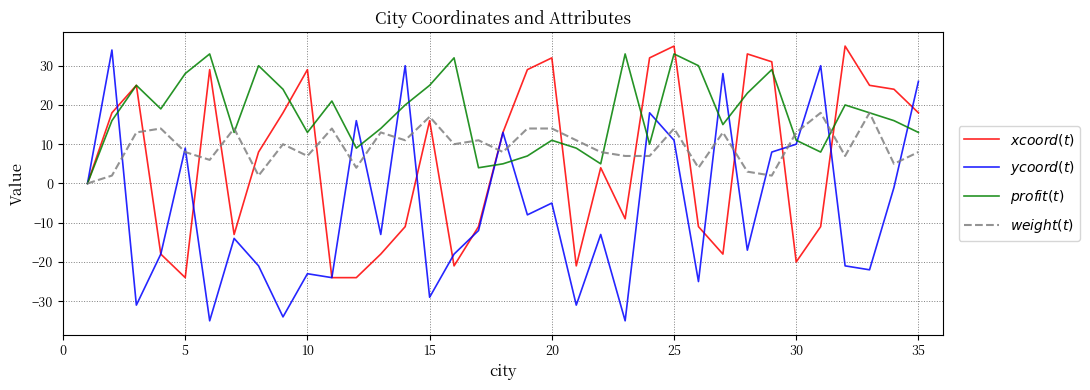

What is the minimum value shown in the chart?

-35